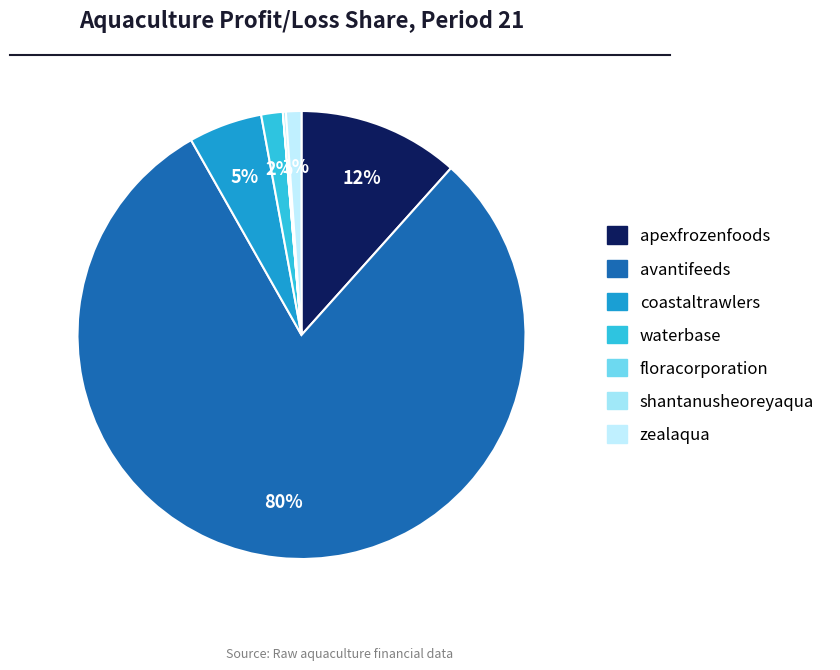

How much of the chart is everything except zealaqua?

98.9%